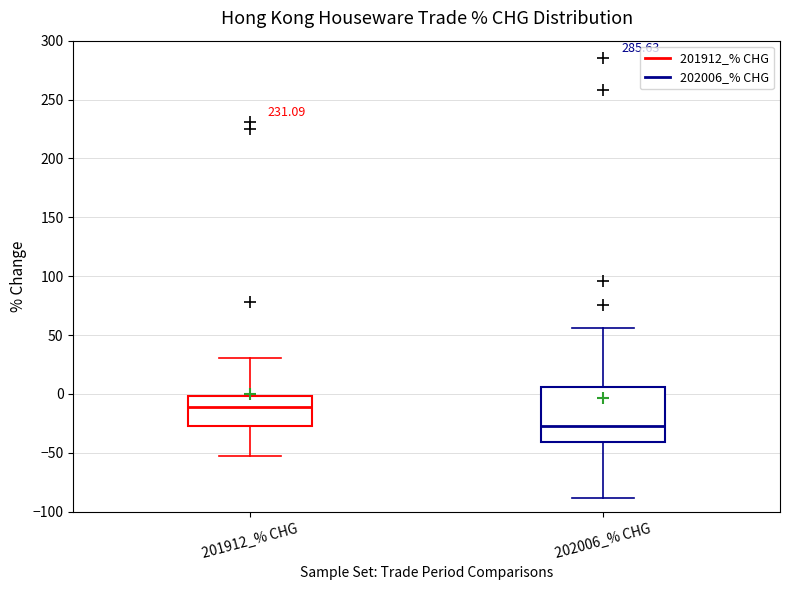

Which box's median line is the lowest?

202006_% CHG